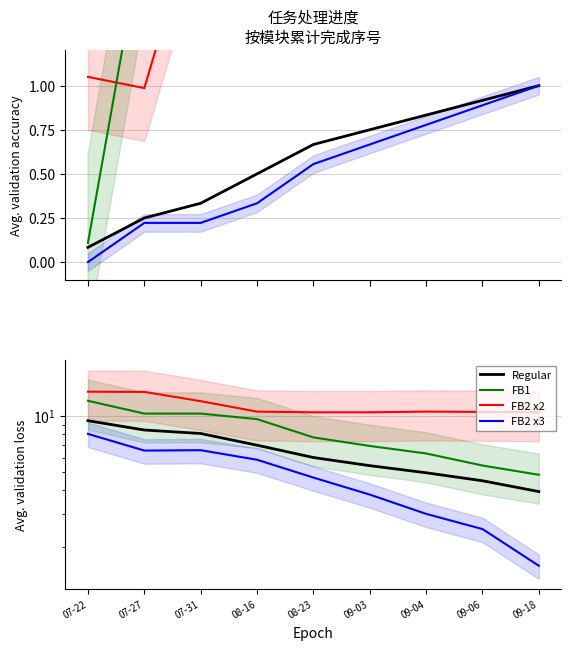

What position from the right is 07-31?

7